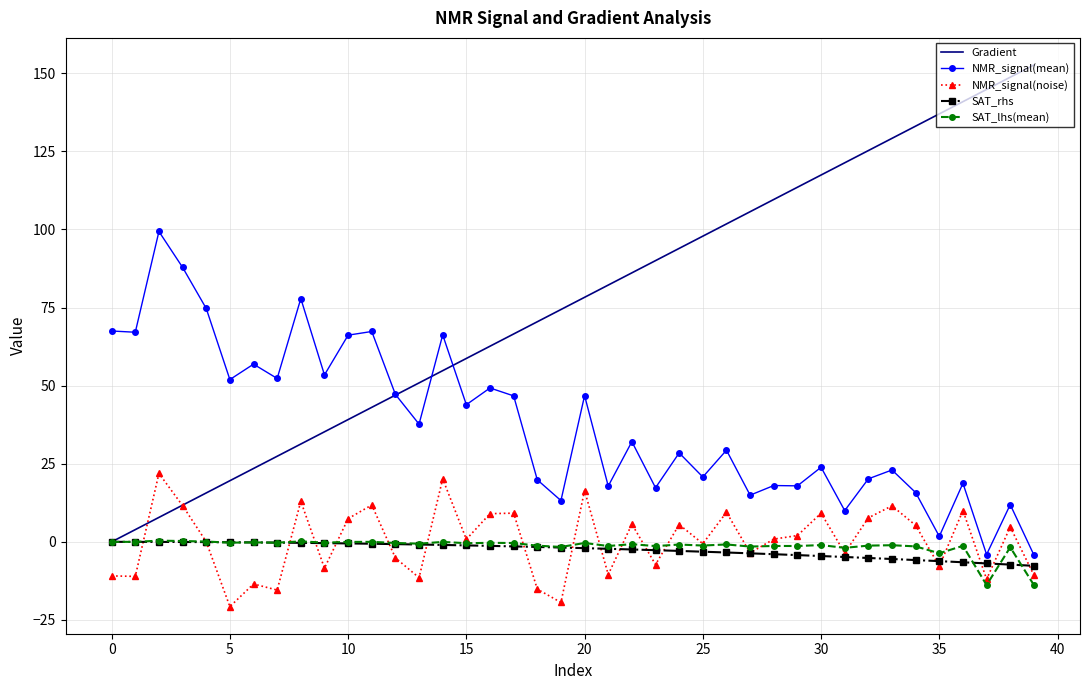

What is the maximum value shown in the chart?

152.6